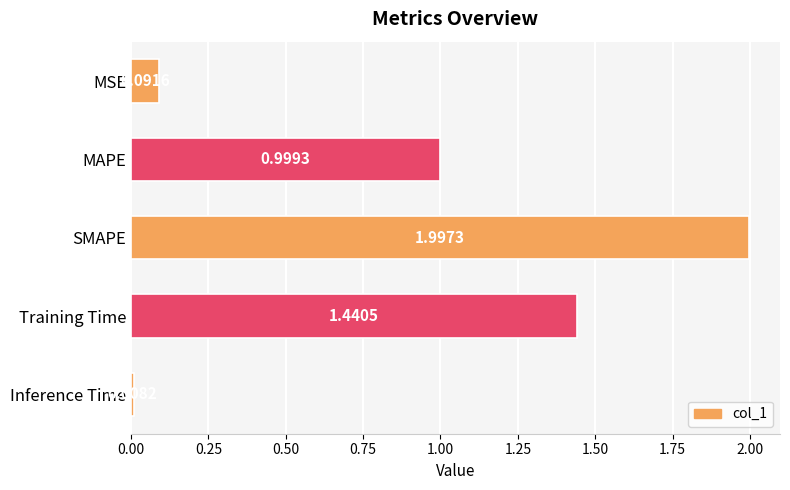

Between Training Time and MSE, which is larger?

Training Time